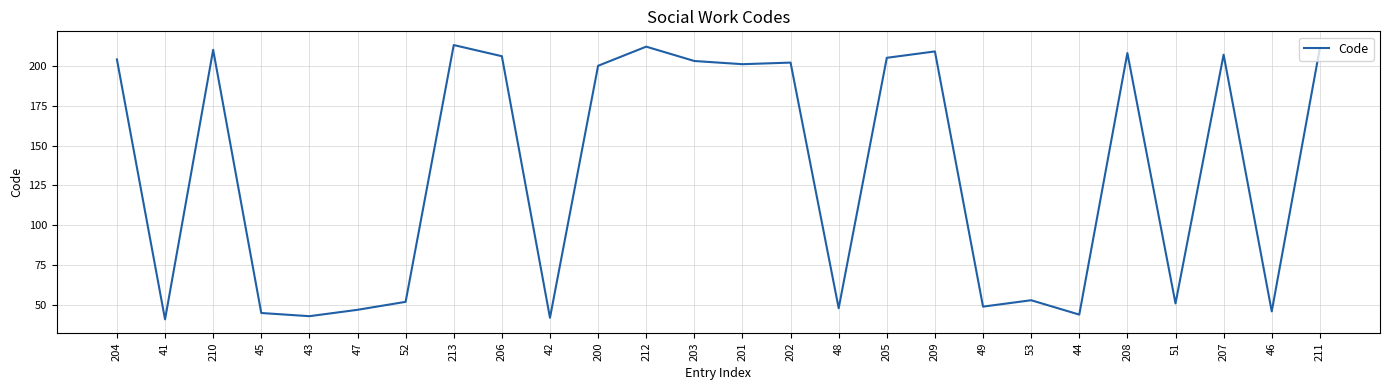

Which has a higher value, 205 or 43?

205